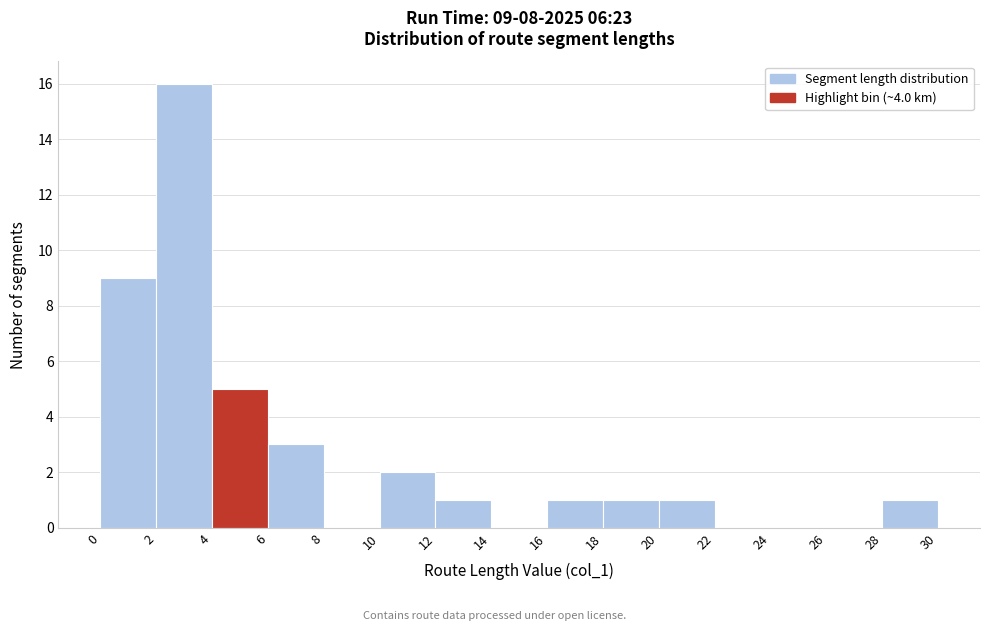

Which range on the x-axis has the tallest bar?

2 to 4